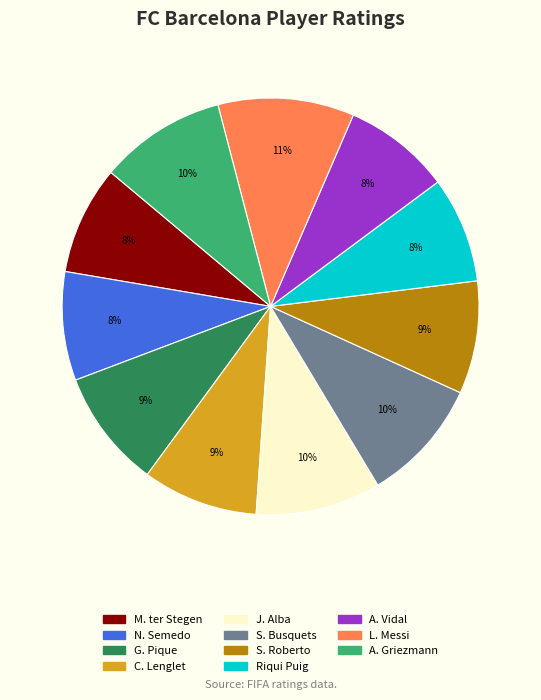

Does Riqui Puig account for over 50% of the chart?

No